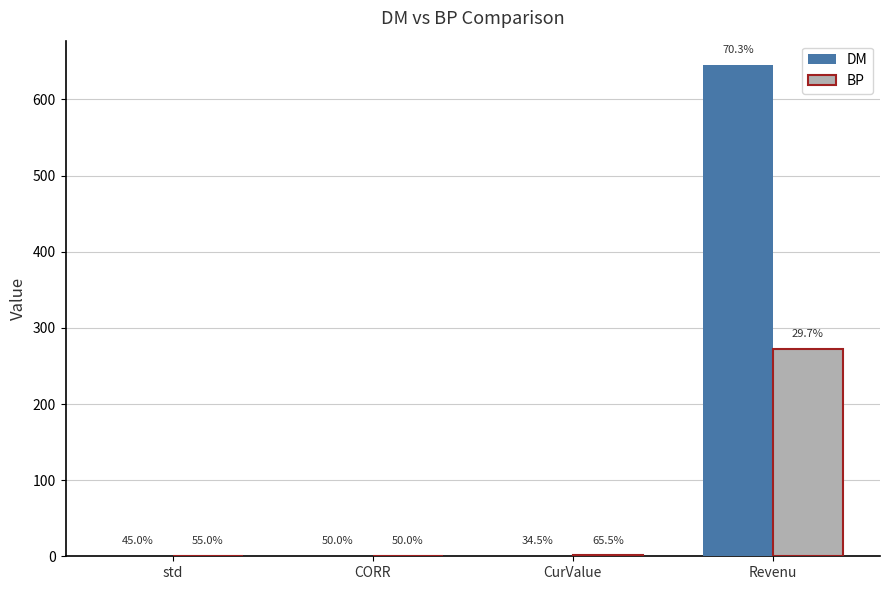

How many groups of bars are there?

4